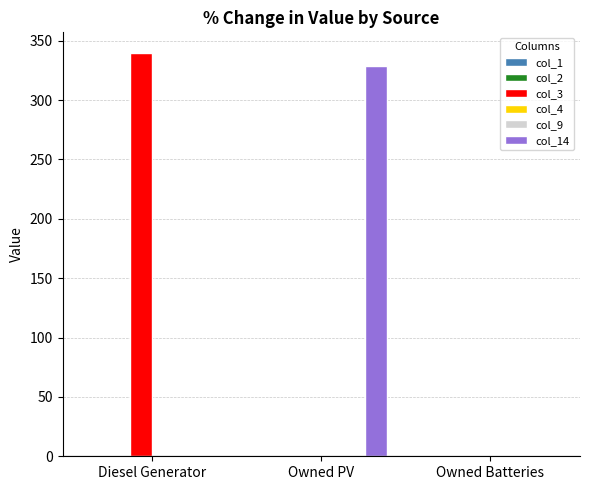

What is the label of the 3rd bar from the right?

Diesel Generator